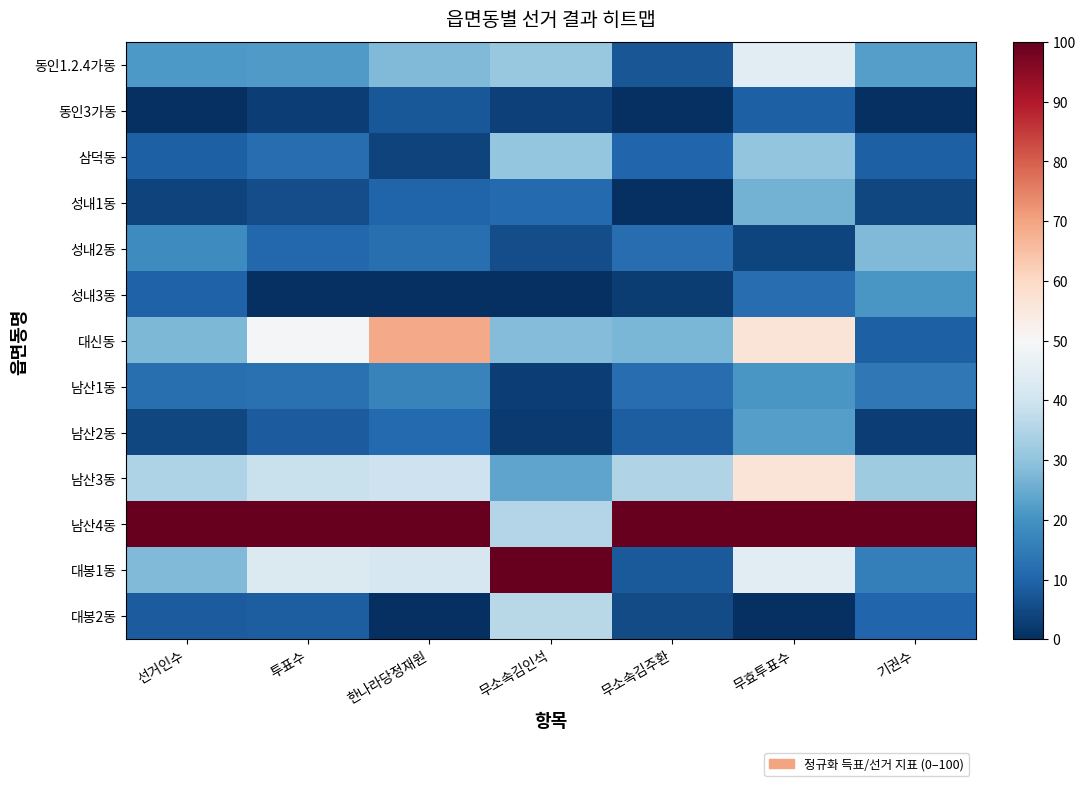

List the series in order of their peak value, highest first.

남산4동, 대봉1동, 대신동, 남산3동, 동인1.2.4가동, 대봉2동, 삼덕동, 성내2동, 성내1동, 남산2동, 성내3동, 남산1동, 동인3가동